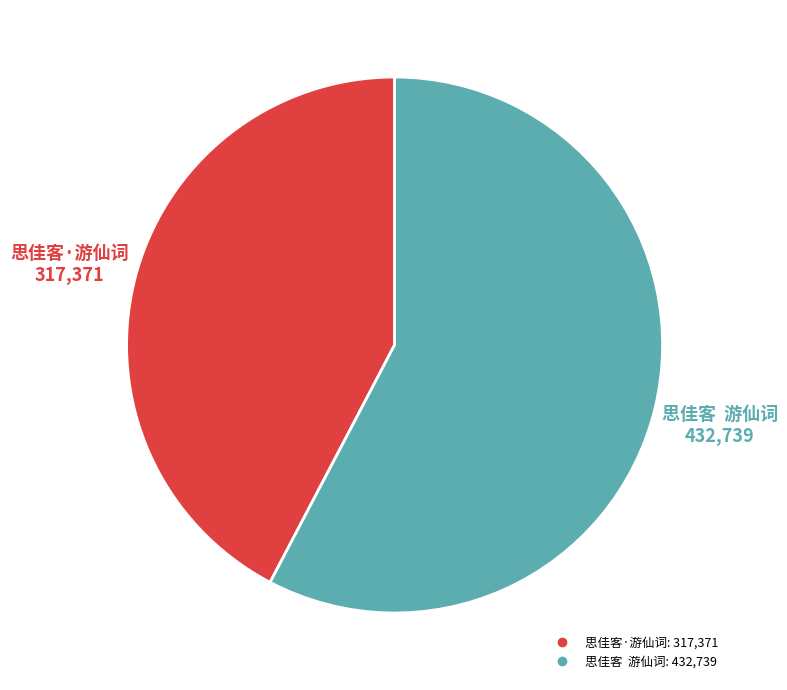

The 思佳客·游仙词 slice represents 42% of the pie. True or false?

True